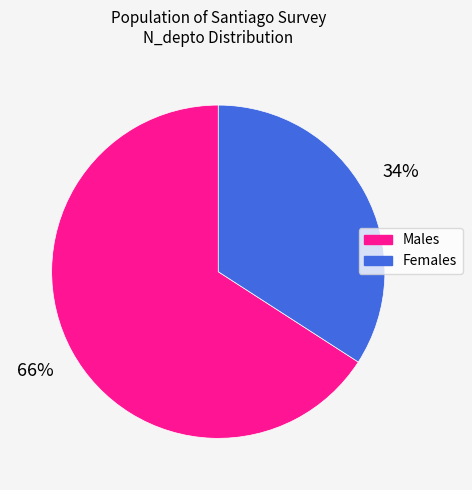

To the nearest percent, what is the difference between the largest and smallest slice percentages?

32%